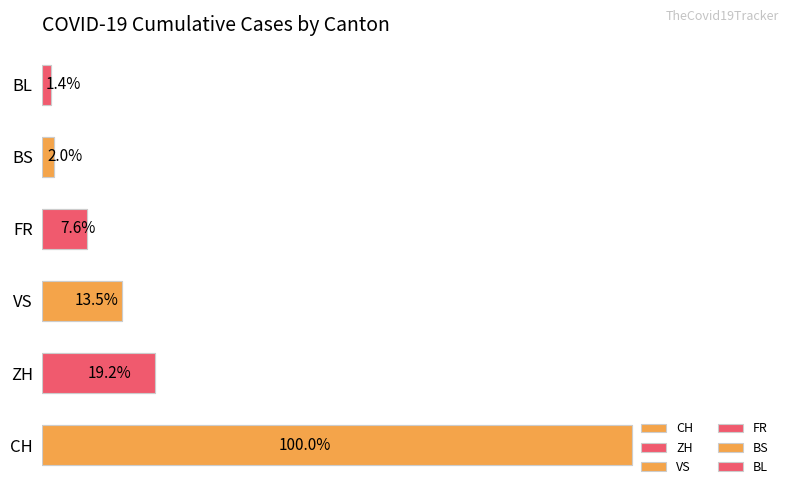

How many distinct data groups are displayed?

6